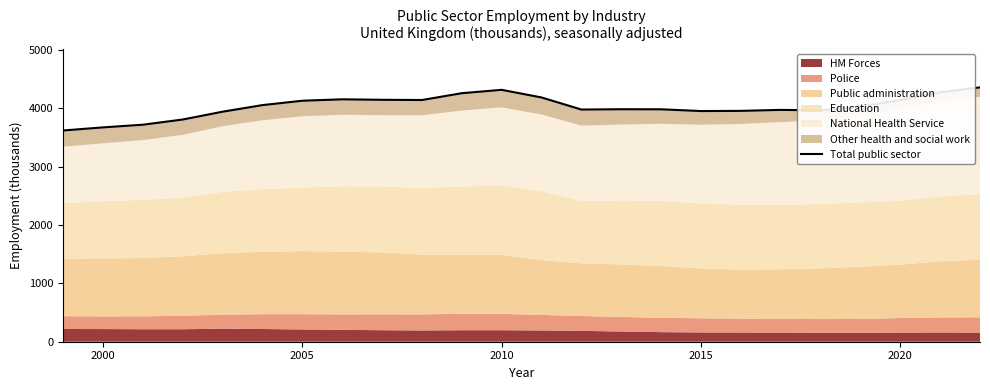

The value at 10 is 7172. True or false?

False